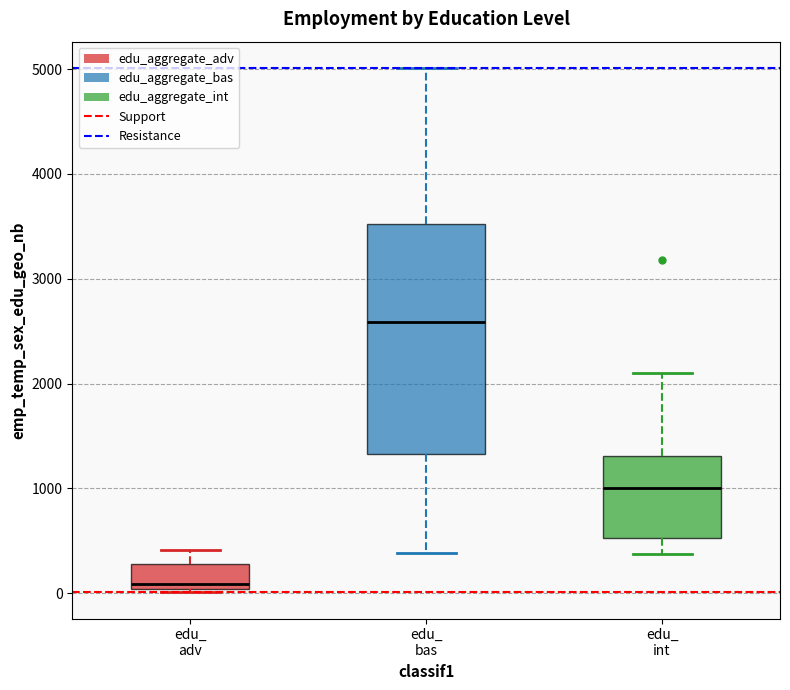

Reading left to right, transcribe this box plot: for each box, give where its median line is, the range the box spans, and where its two whiskers end, as read against the y-axis. The values are not printed on the chart, so give them approximately, as read against the axis.

edu_ adv: median 100, box 0 to 300, whiskers 0 (just below the box's lower edge) to 400
edu_ bas: median 2600, box 1300 to 3500, whiskers 400 to 5000
edu_ int: median 1000, box 500 to 1300, whiskers 400 to 2100